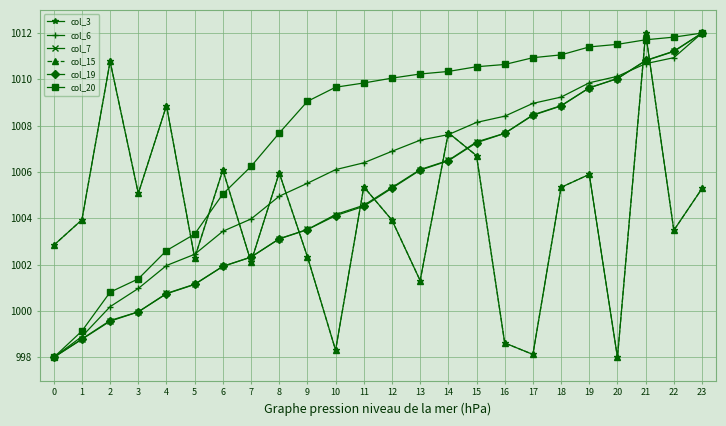

After their last crossing, which series has the higher values: col_19 or col_7?

col_19